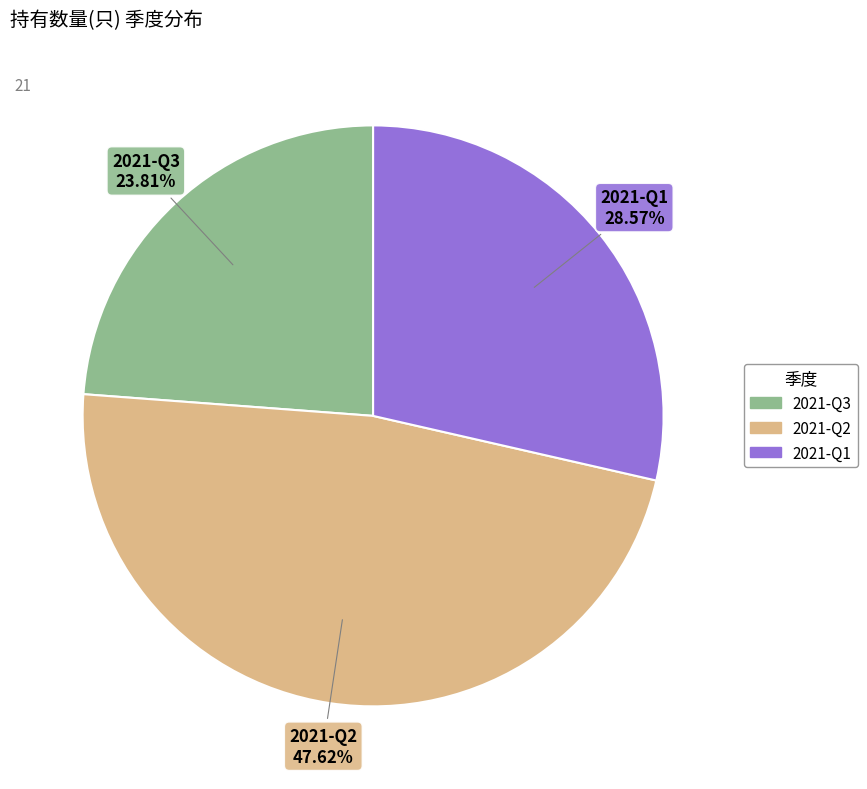

To the nearest percent, what is the difference between the largest and smallest slice percentages?

24%